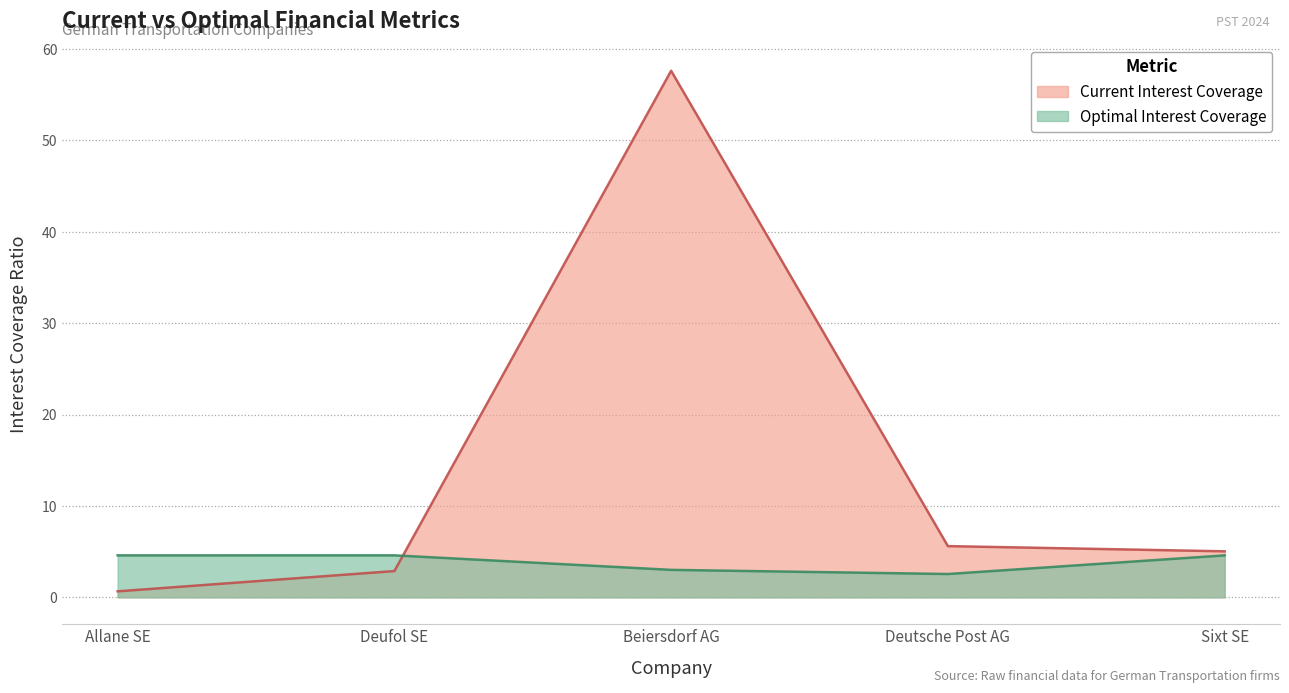

Which series has the widest spread of values?

Current Interest Coverage